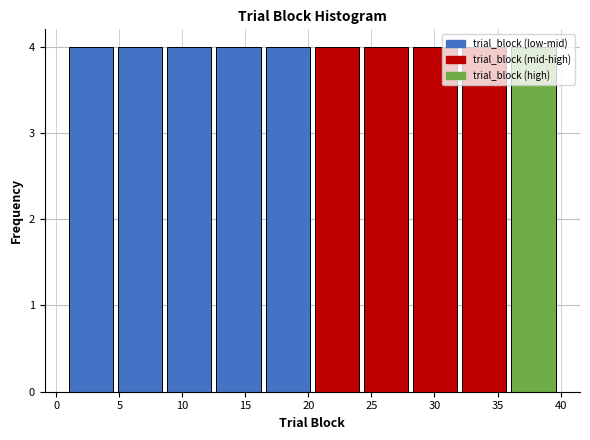

Reading left to right, list every bar in this chart as the range it spans on the x-axis followed by its height. Neither the bar edges nor the heights are printed on the chart, so give them approximately, as read against the axes.

1.0 to 4.9: 4
4.9 to 8.8: 4
8.8 to 12.7: 4
12.7 to 16.6: 4
16.6 to 20.5: 4
20.5 to 24.4: 4
24.4 to 28.3: 4
28.3 to 32.2: 4
32.2 to 36.1: 4
36.1 to 40.0: 4